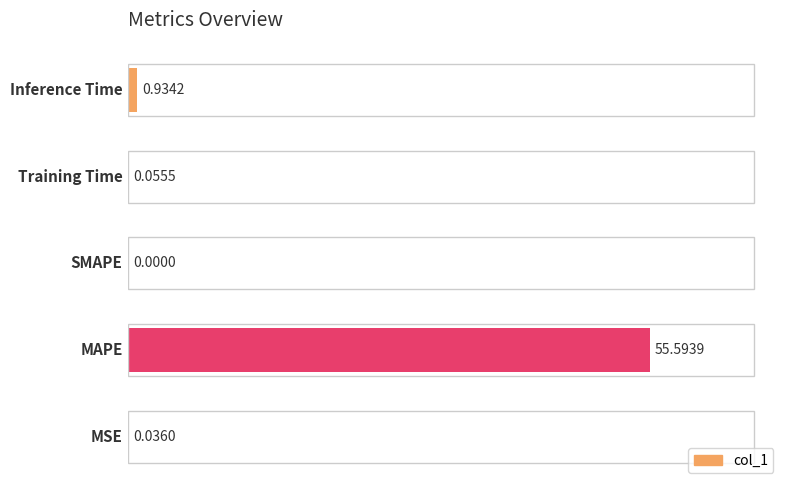

What is the sum of all values?

56.6